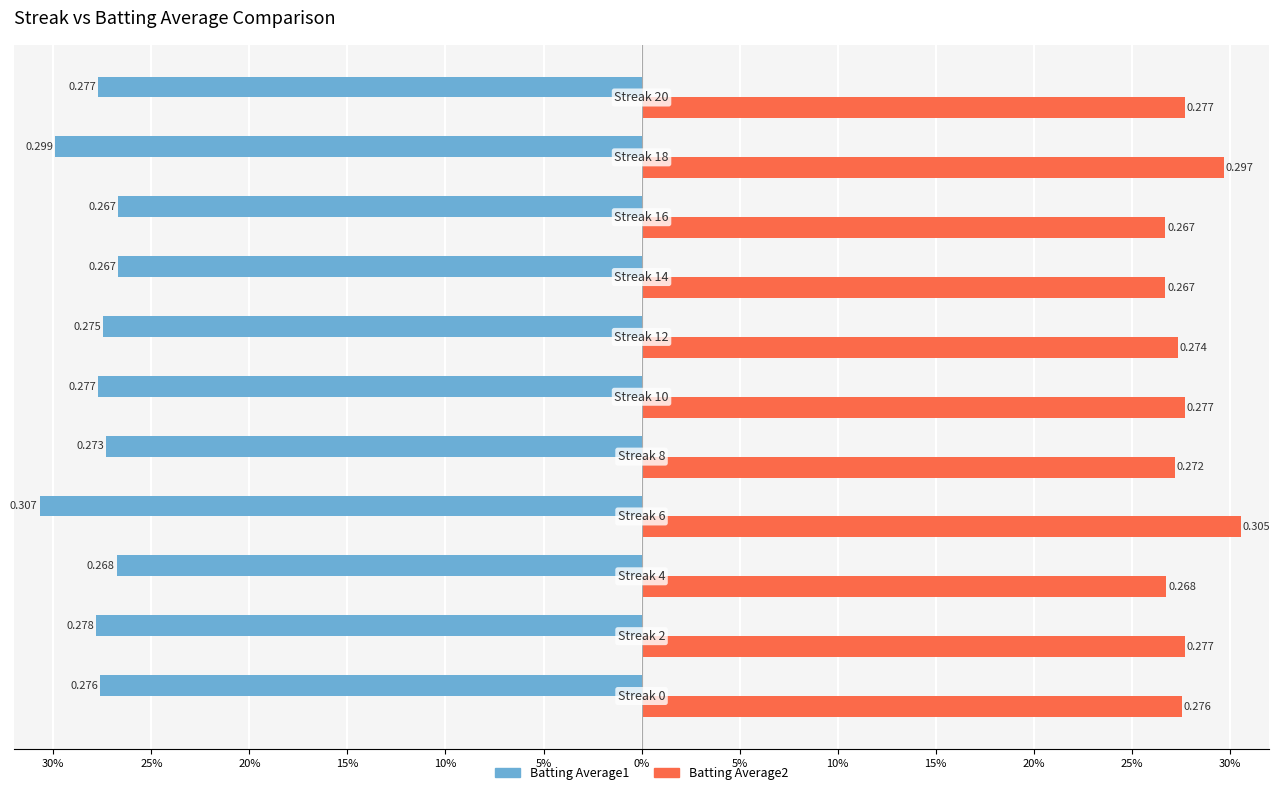

What are all the series names shown in the legend?

Batting Average1, Batting Average2